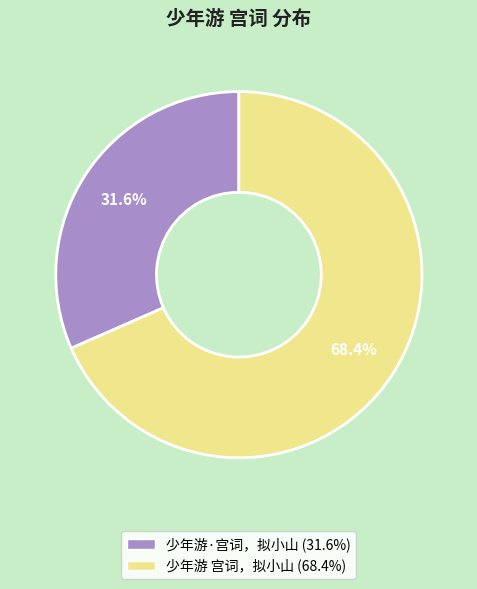

Rank the categories by value from highest to lowest.

少年游 宫词，拟小山, 少年游·宫词，拟小山